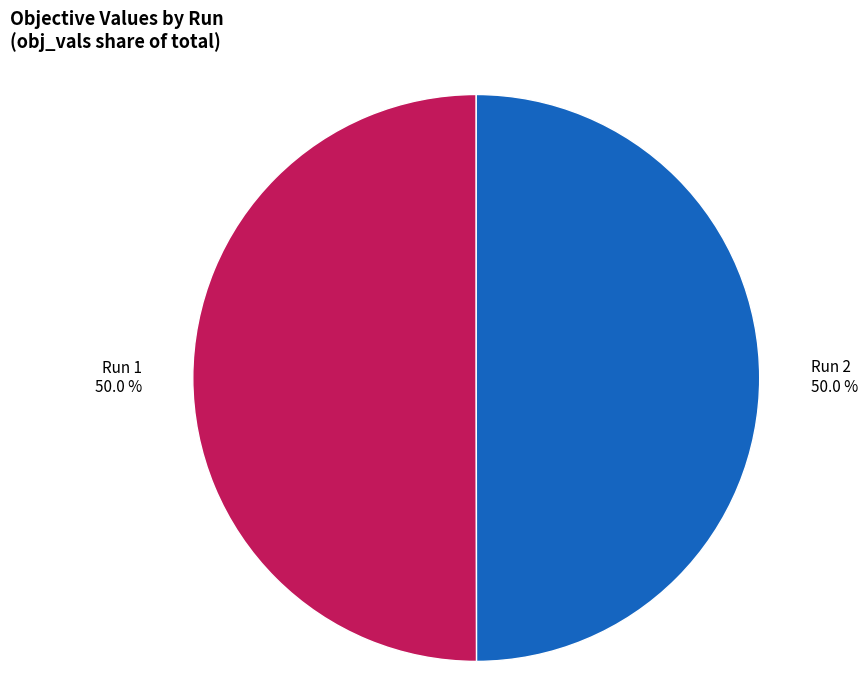

True or false: Run 2 accounts for 50% of the total.

True